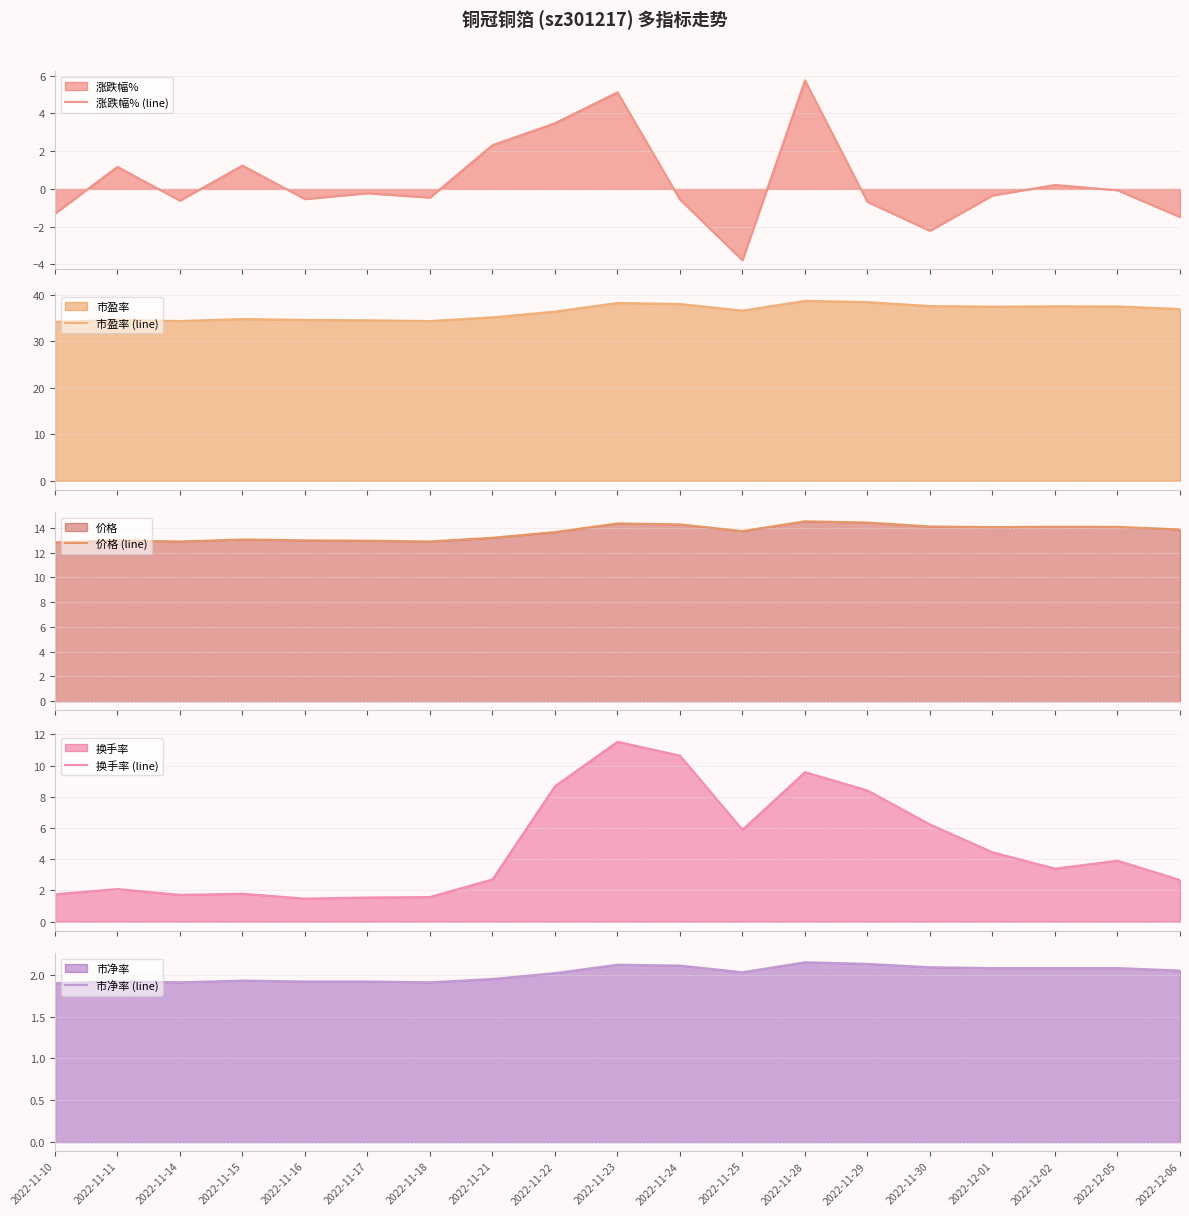

How many lines are shown in the chart?

5